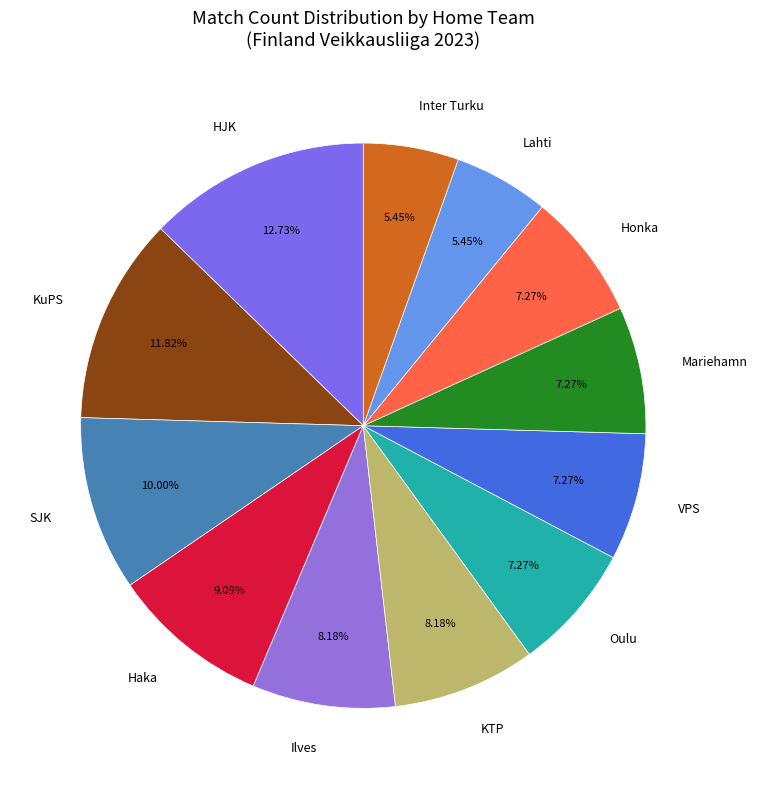

How many slices are in this pie chart?

12